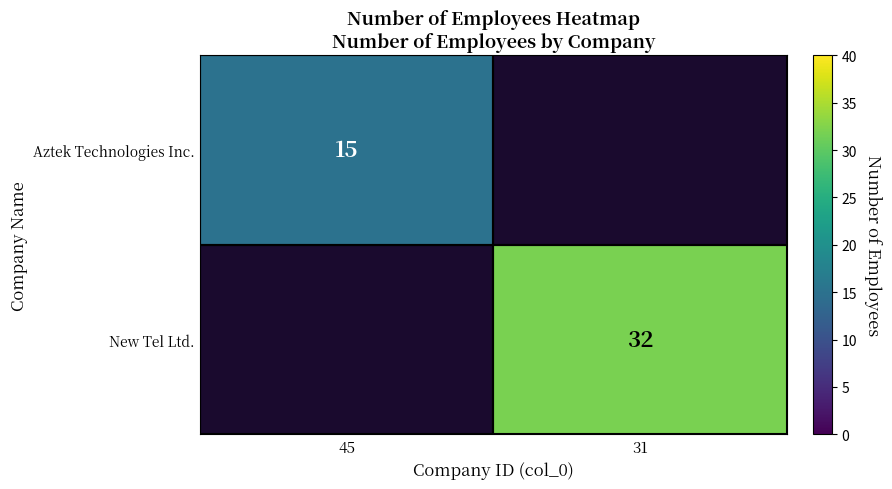

Is the value of New Tel Ltd. at 31 greater than the value of Aztek Technologies Inc. at 45?

Yes